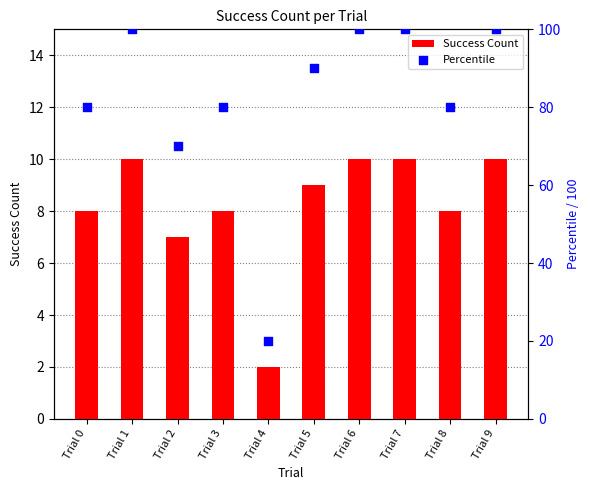

What are all the series names shown in the legend?

Success Count, Percentile